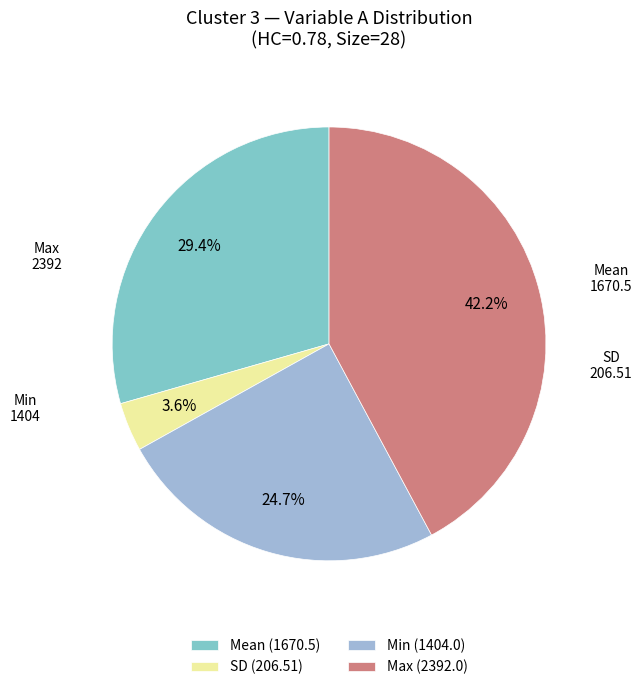

What portion of the pie excludes Max (2392.0)?

57.8%